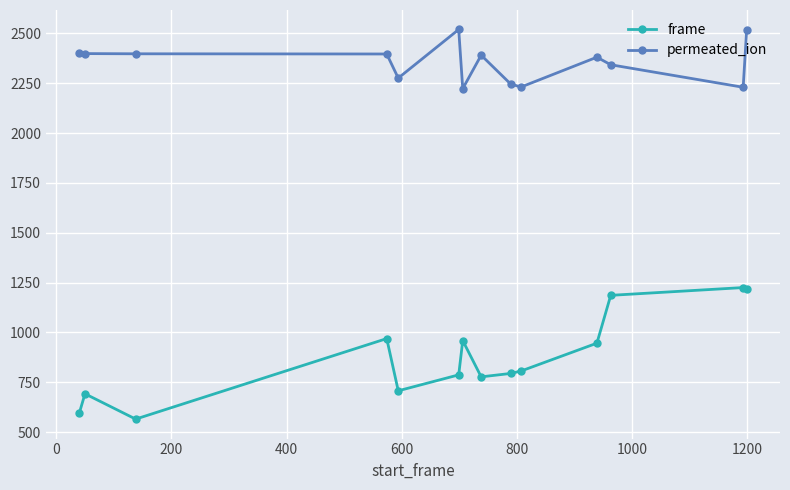

What is the value of the frame point at the 13th from the left?

1225